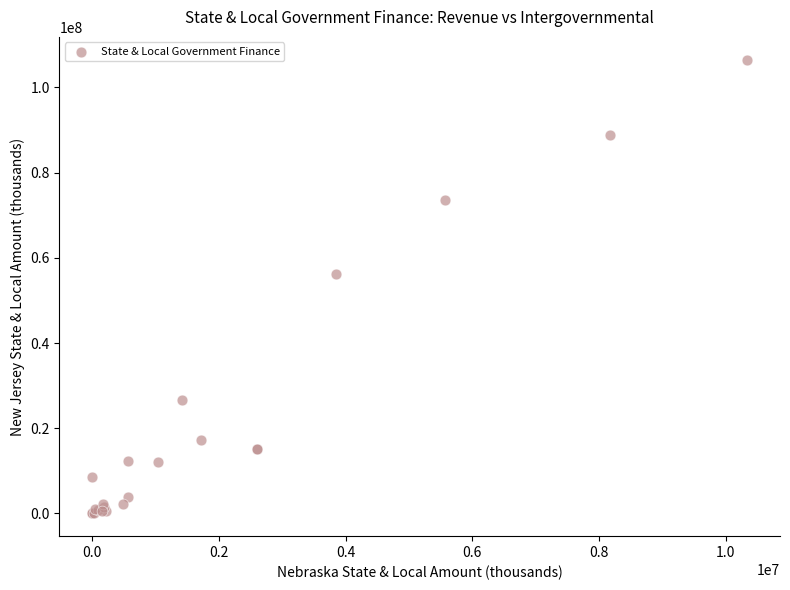

What Y value in the scatter plot is closest to 53265482?

56287481